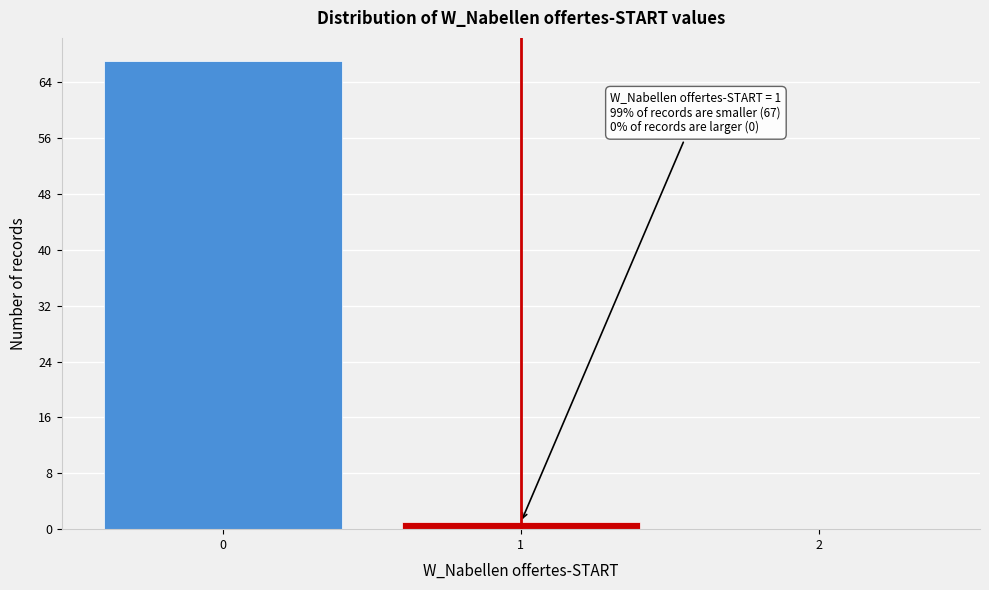

Which range on the x-axis has the tallest bar?

-0.5 to 0.5